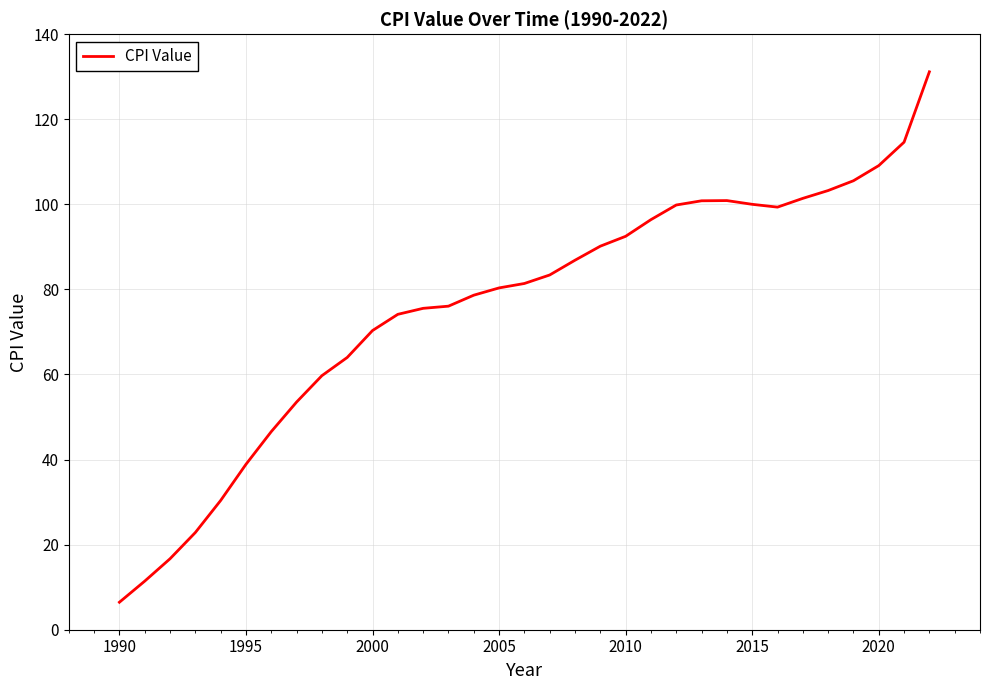

What is the maximum value shown in the chart?

131.2